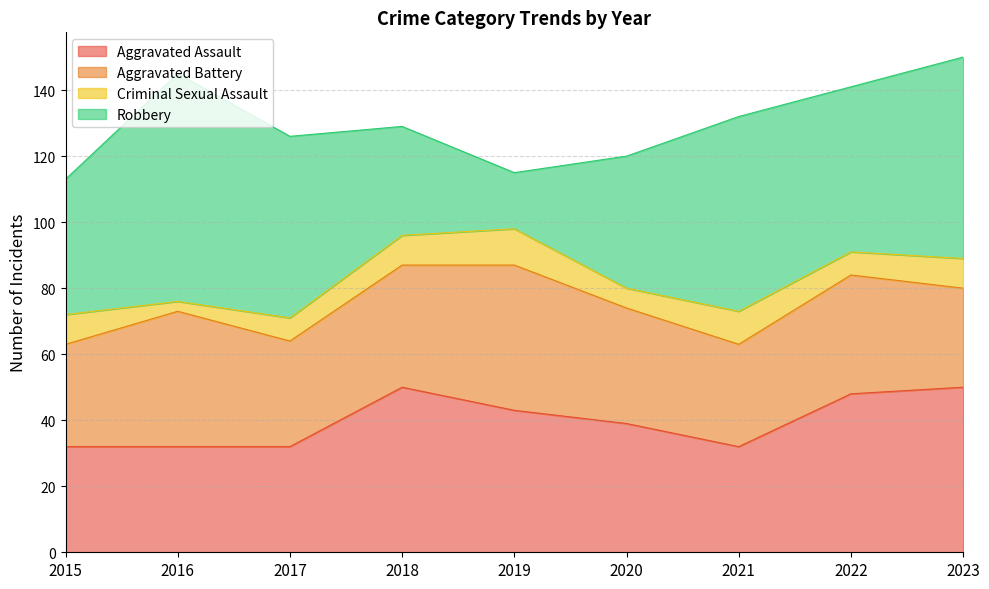

Which category has the lowest value in the Criminal Sexual Assault series?

2016